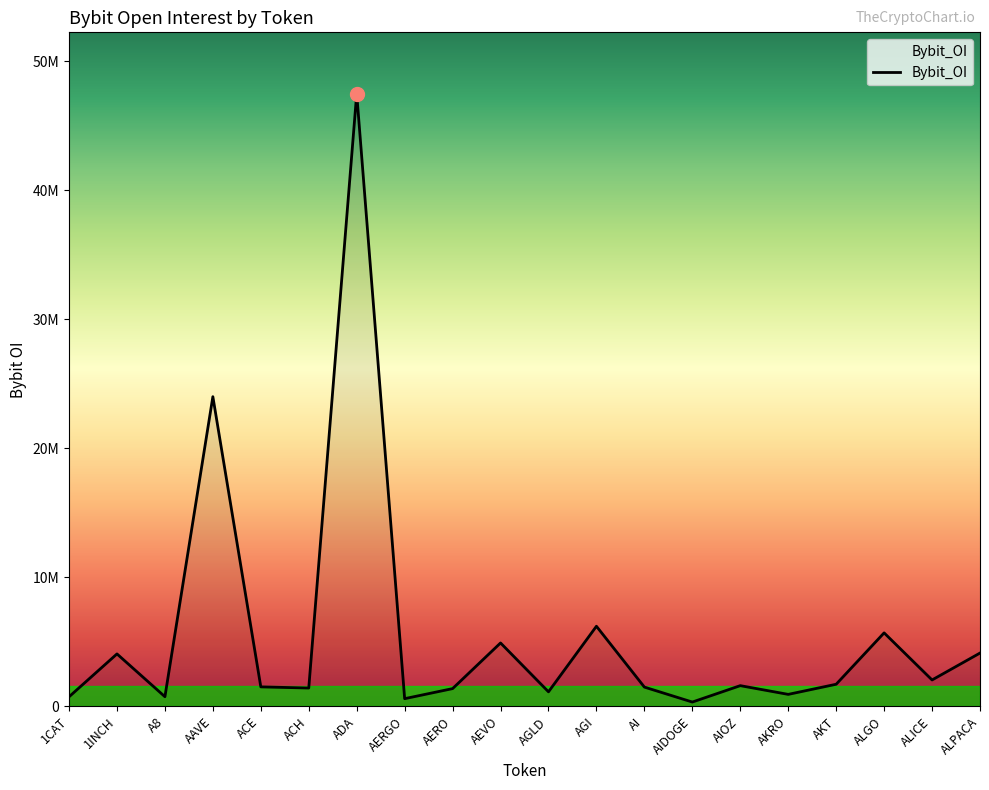

Where is the data nearest to the value 23909193?

AAVE